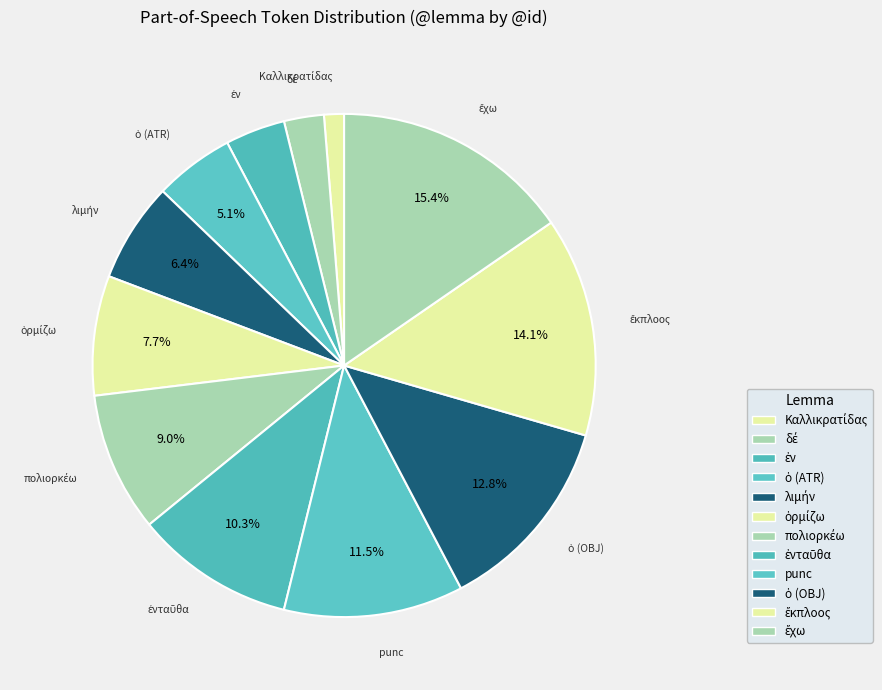

Is there a majority slice in this chart?

No